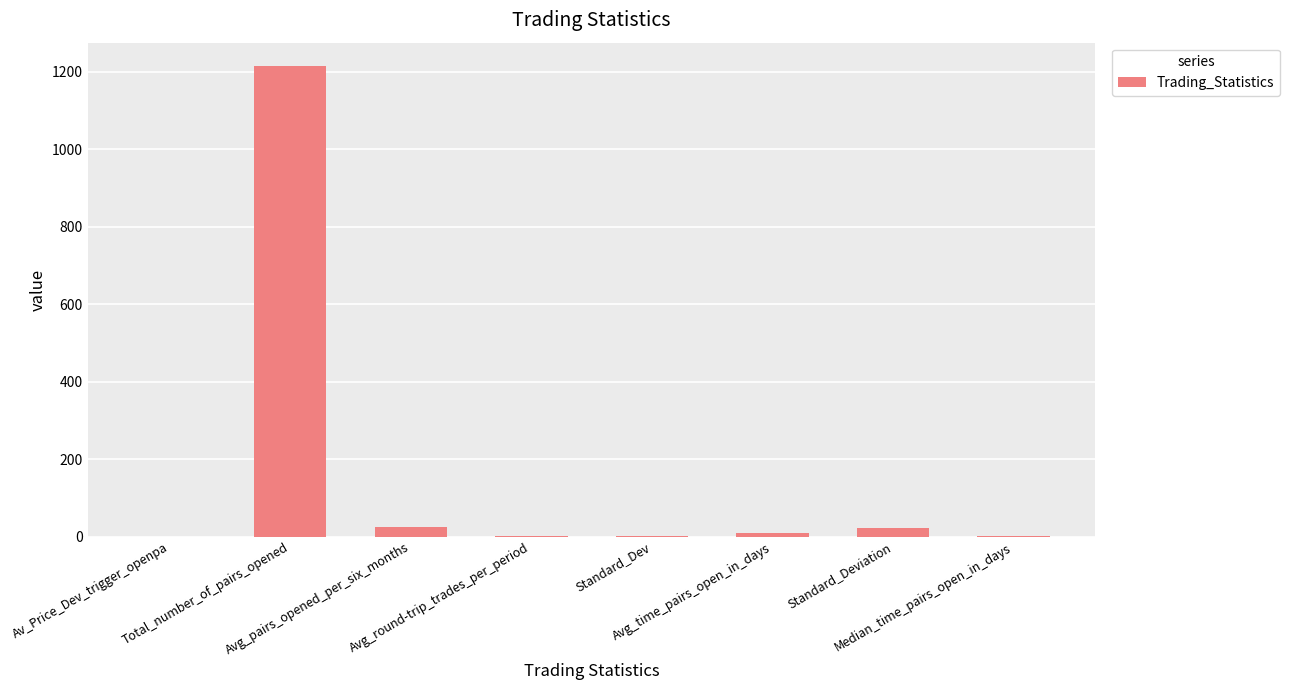

What is the maximum value shown in the chart?

1214.0